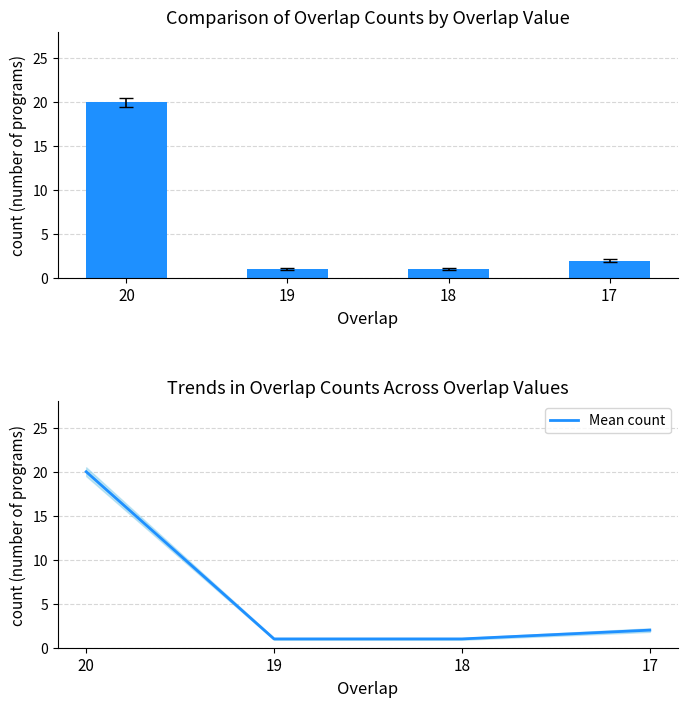

What is the value of the Mean count bar at the 1st from the left?

20